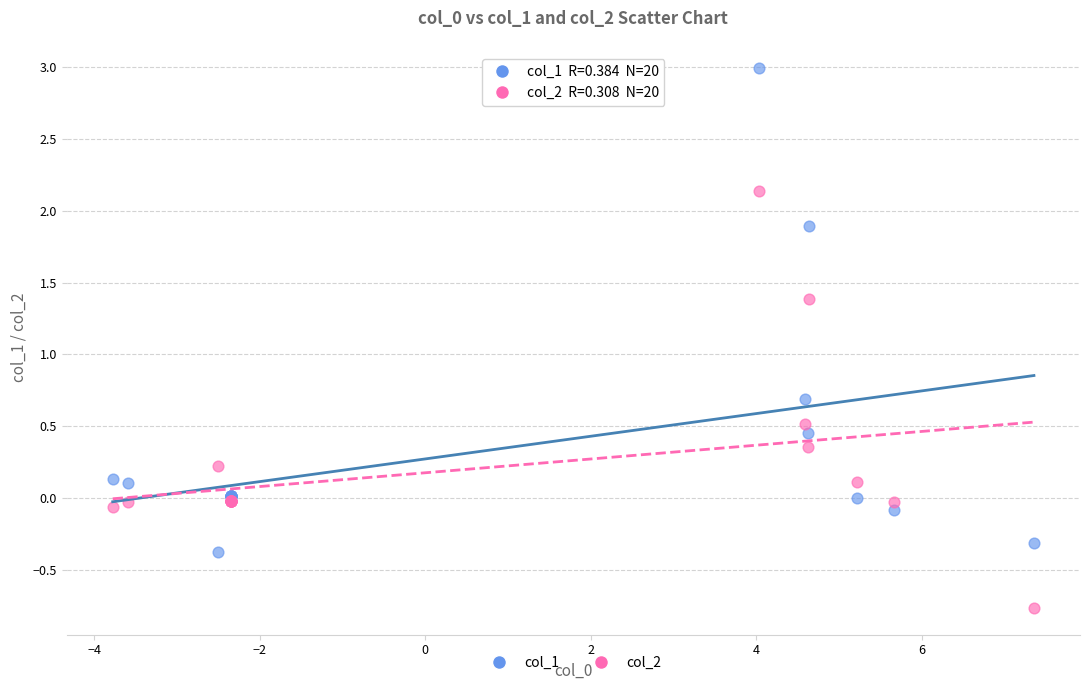

What is the X range (max minus min) for the scatter plot?

11.1